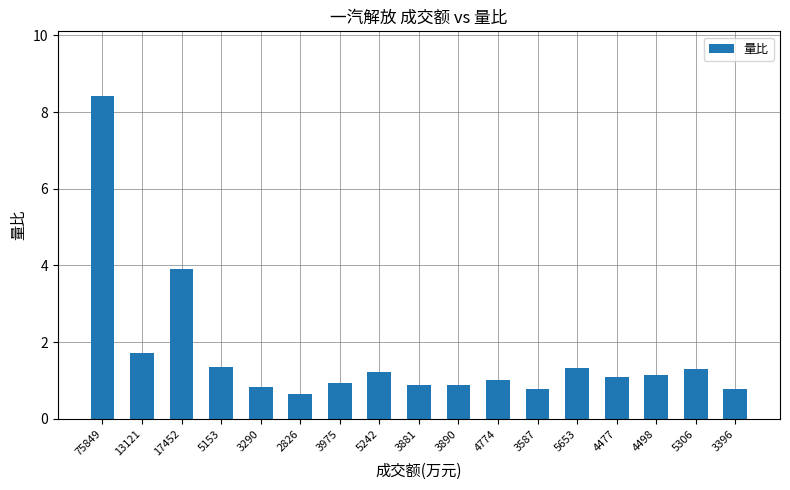

Count the number of data series in this chart.

1